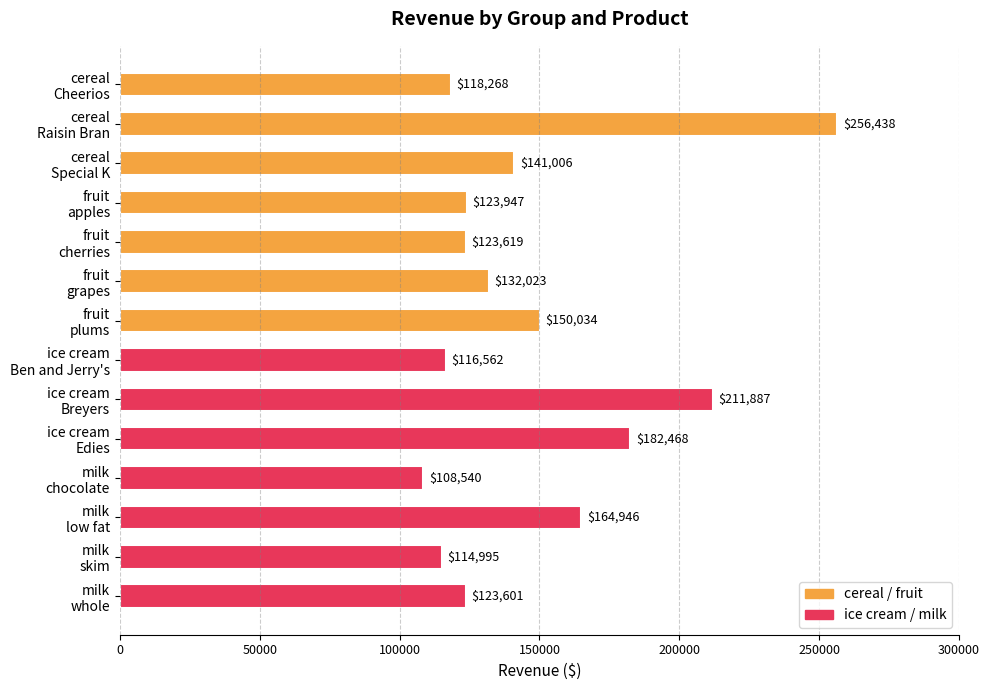

What is the sum of all values?

2068334.4